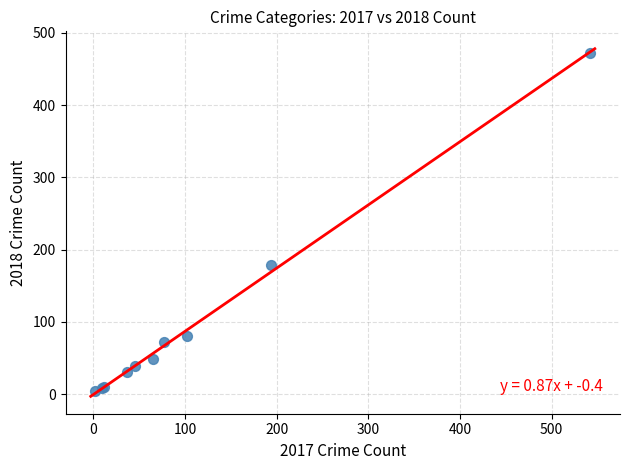

What Y value in the scatter plot is closest to 238?

179